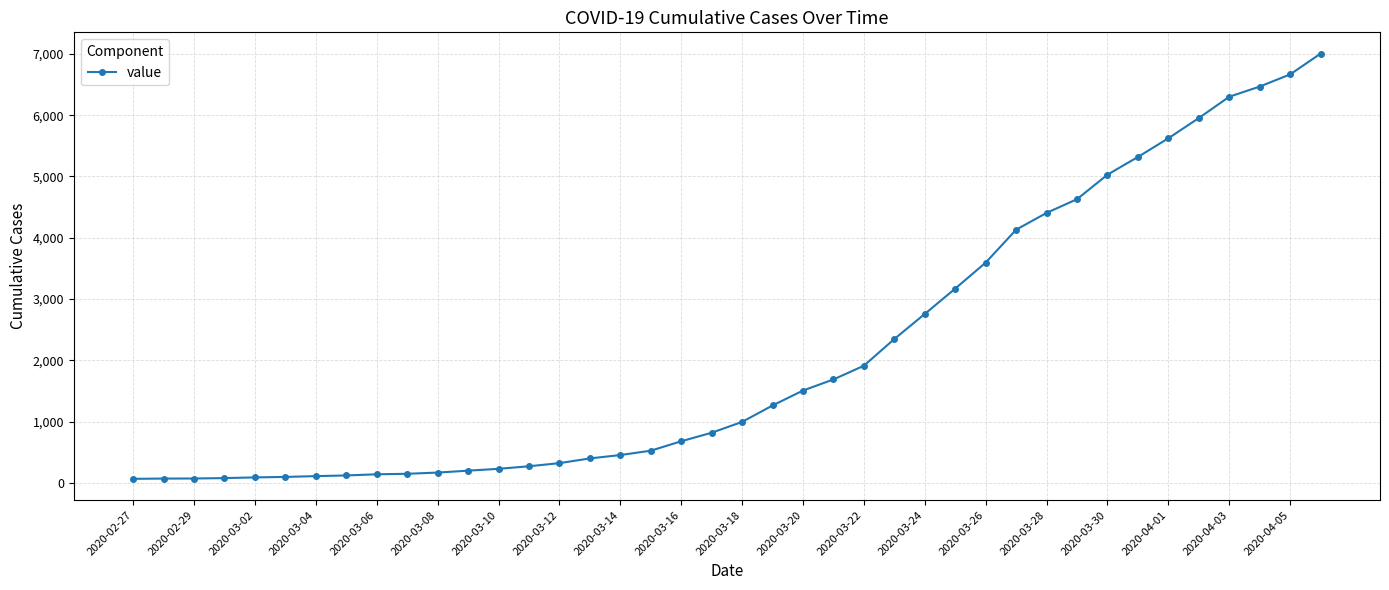

What is the difference between the maximum and minimum values?

6940